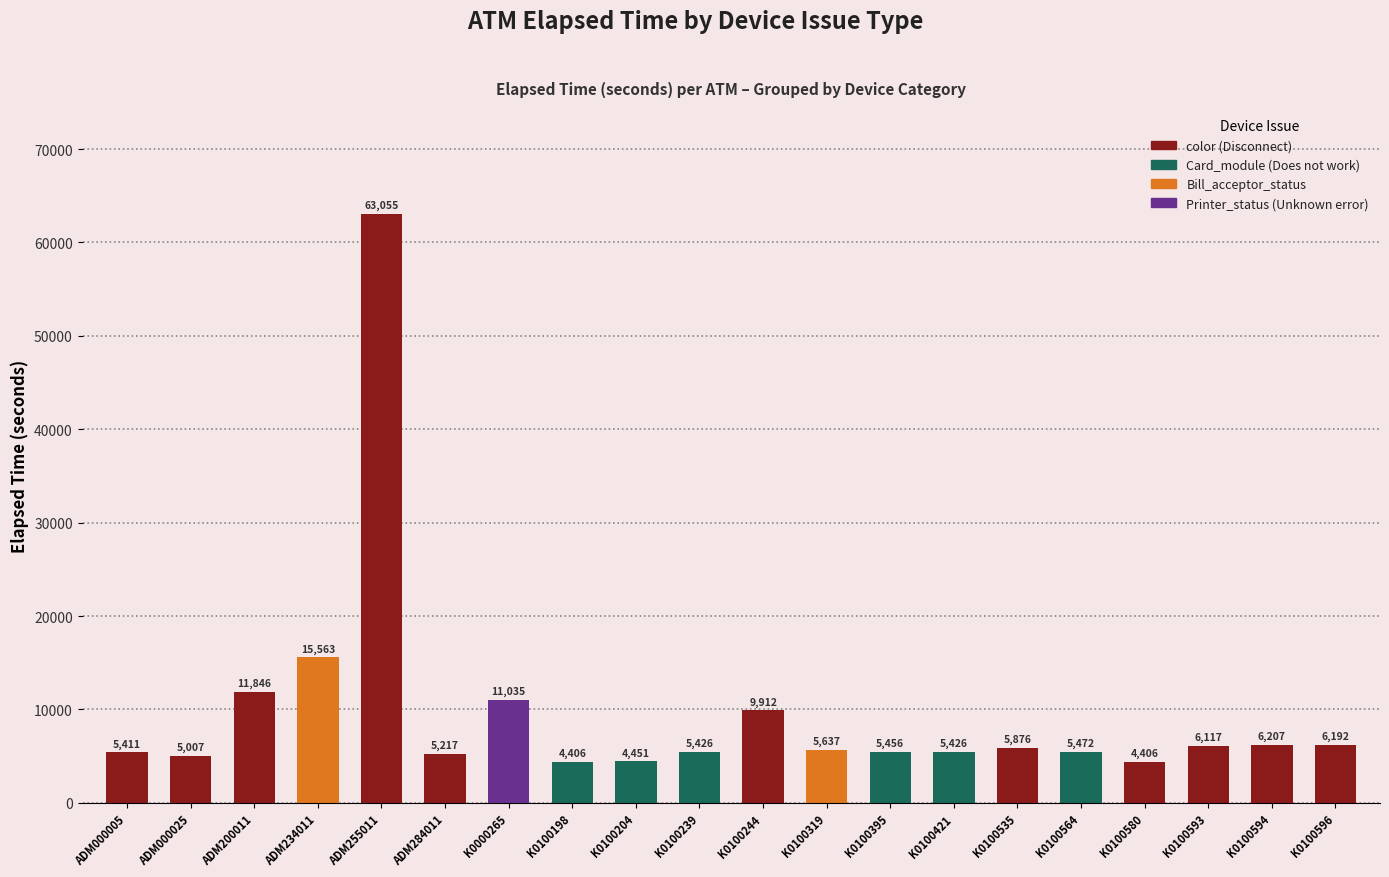

What is the minimum value shown in the chart?

4406